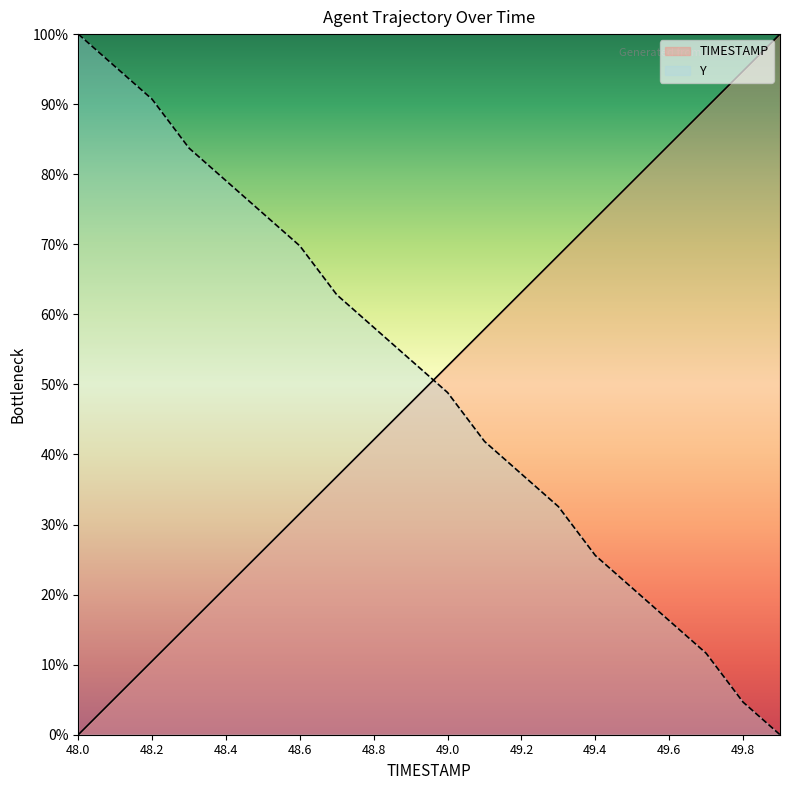

True or false: TIMESTAMP has more than 2 interior local peaks.

False